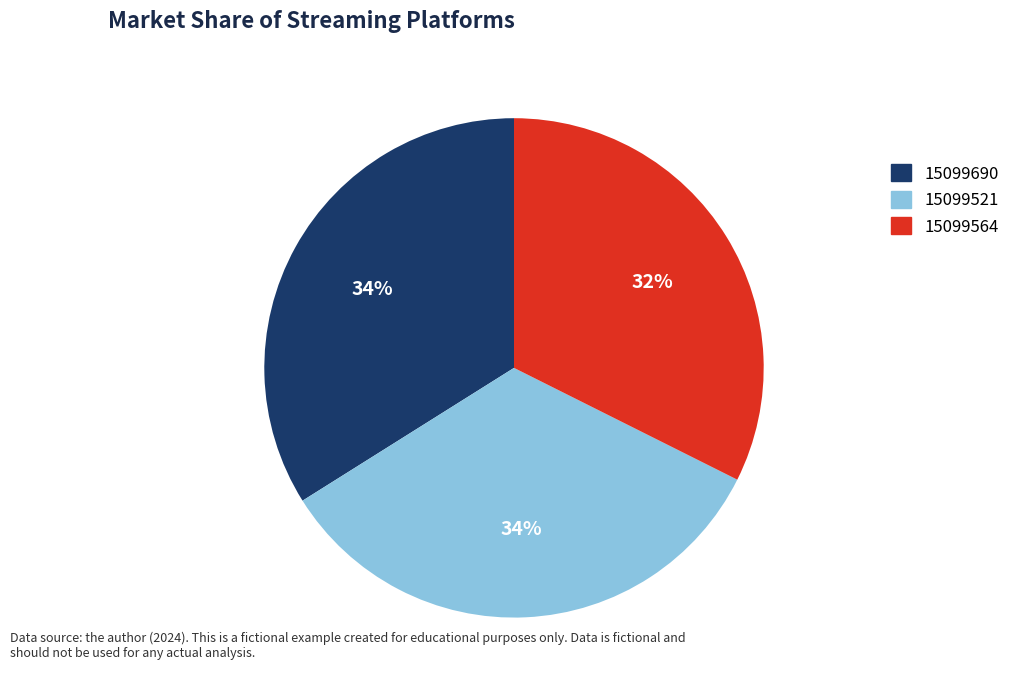

To the nearest percent, what percentage of the pie is 15099564?

32%